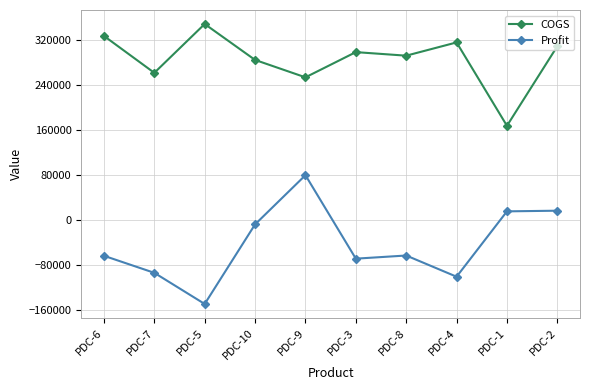

What is the difference between the second highest and second lowest values in the COGS series?

73371